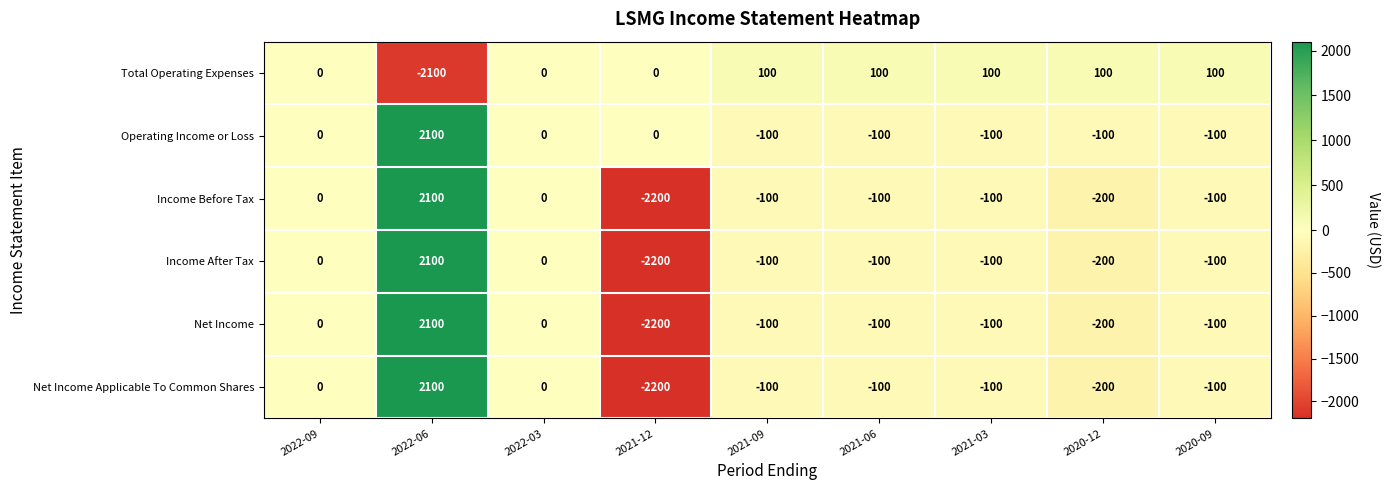

How many values in Operating Income or Loss are below zero?

5